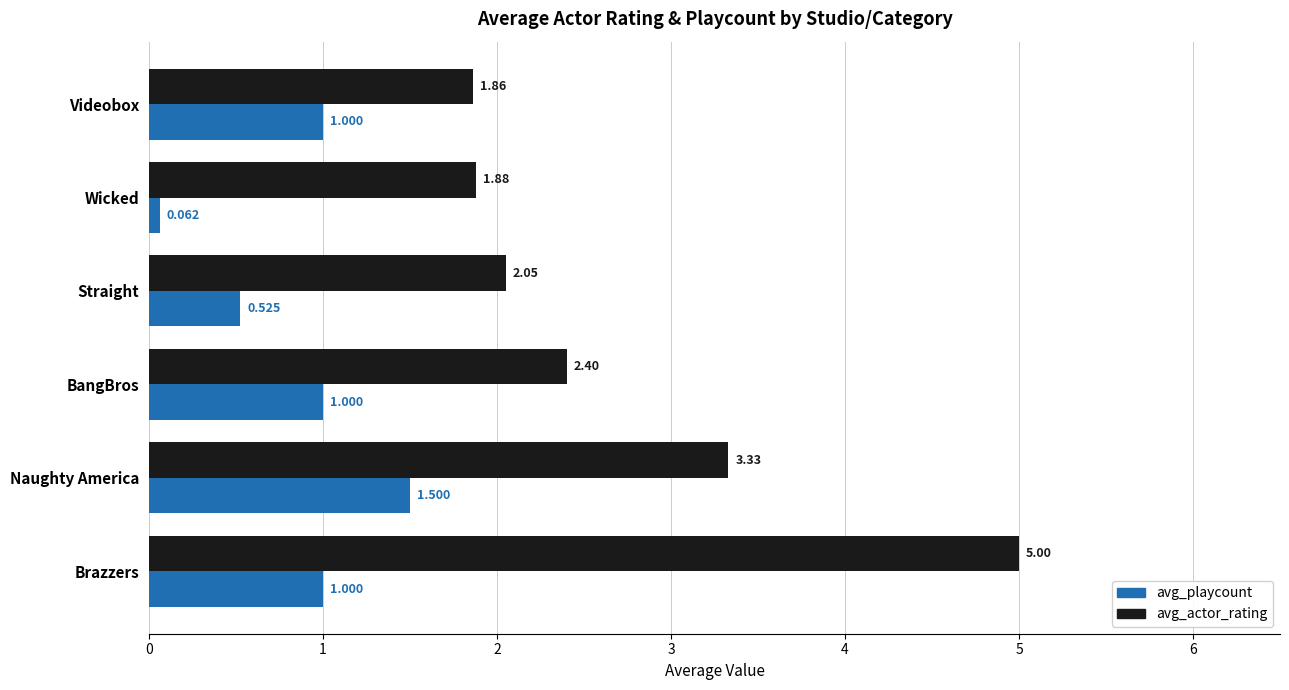

Which series changed the most between BangBros and Videobox?

avg_actor_rating